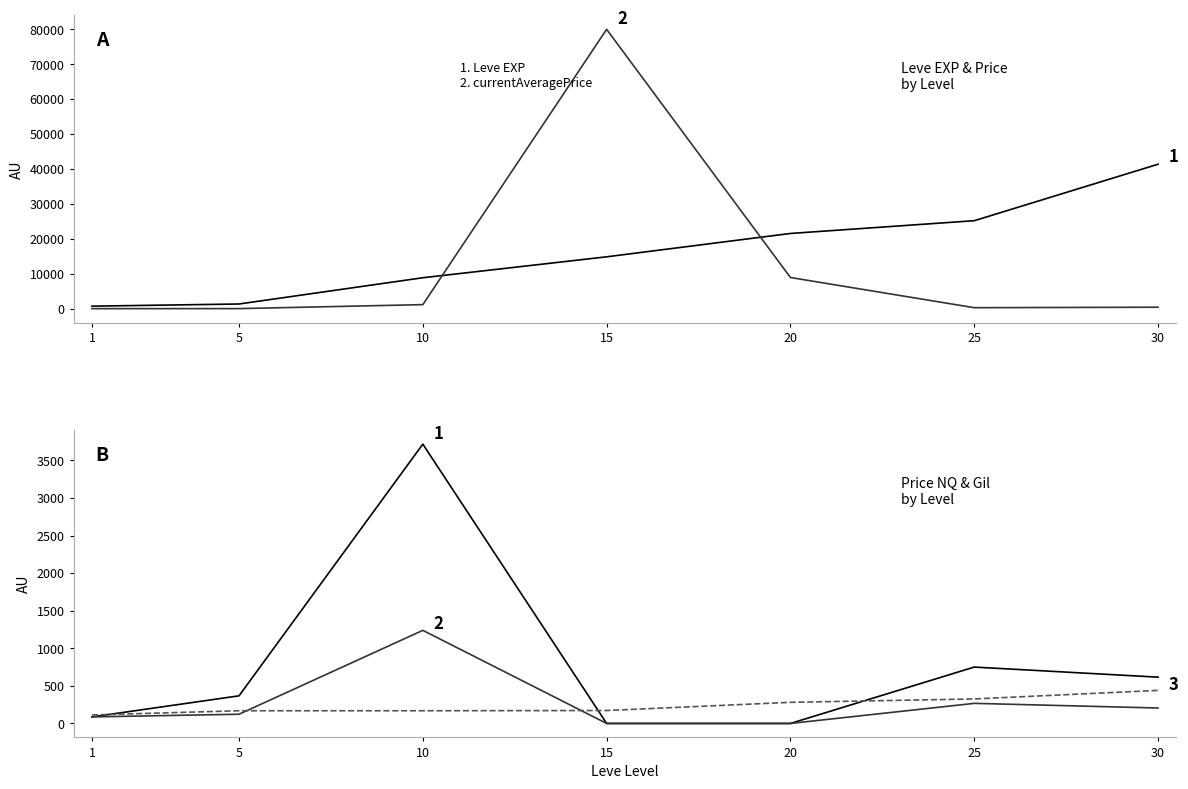

True or false: Leve EXP and Leve Gil cross at least once.

False